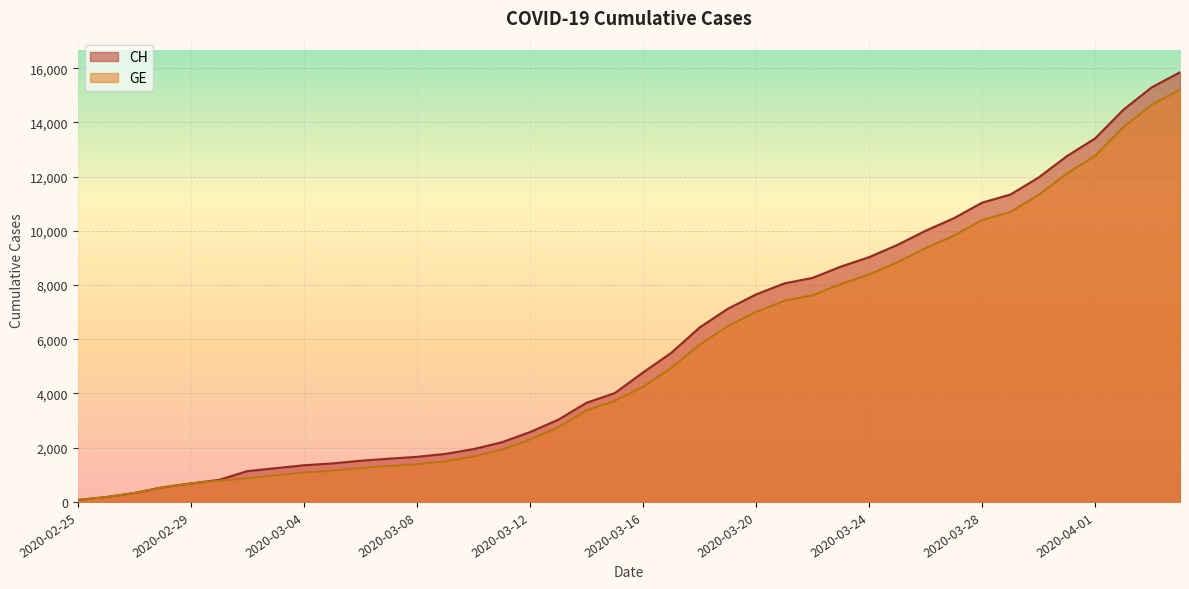

True or false: CH has a value of 2628 at 2020-03-10.

False